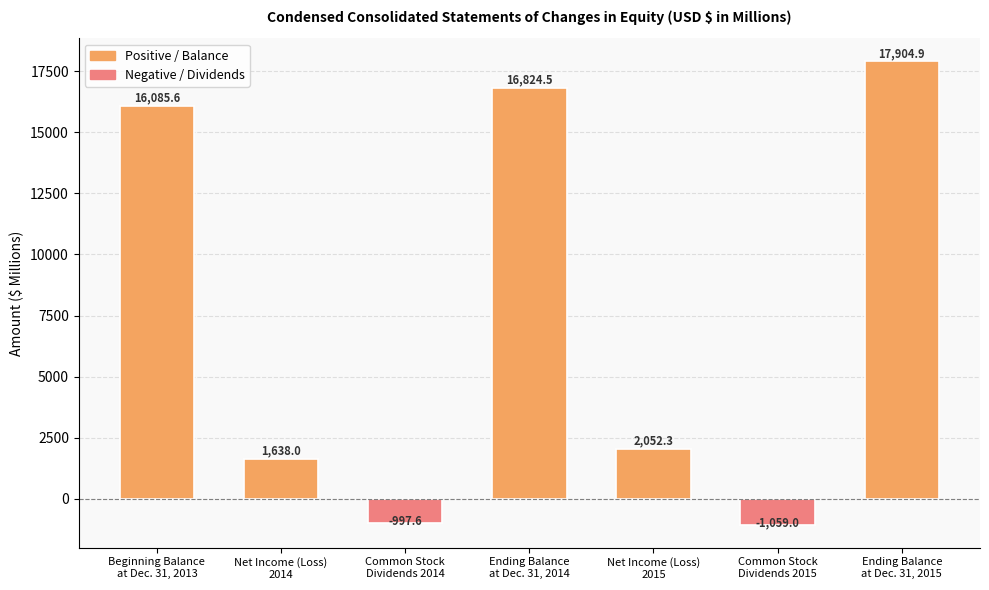

What is the difference between the second highest and minimum values?

17883.5